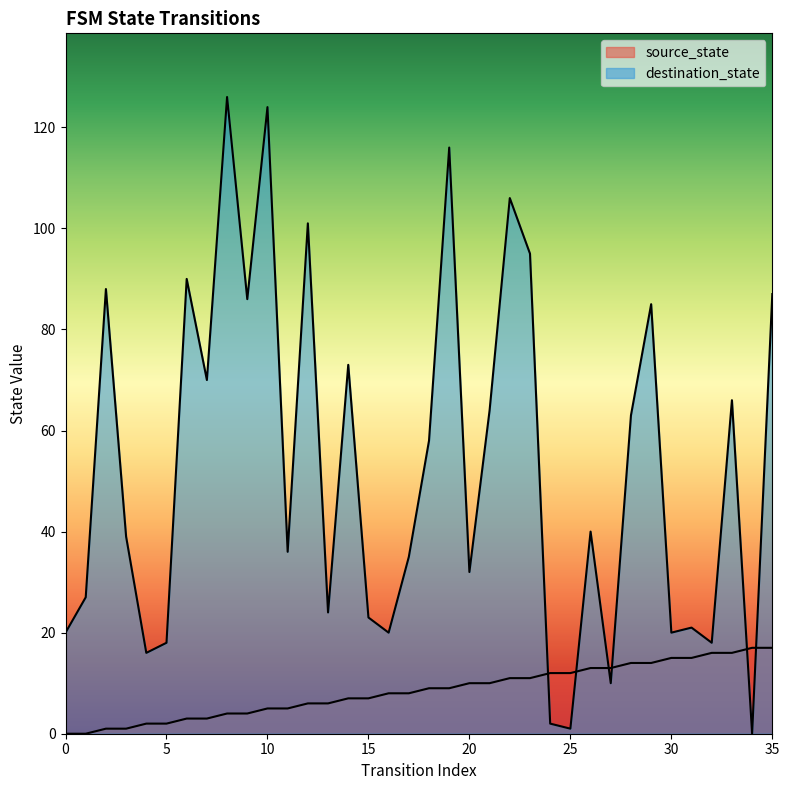

How many times do destination_state and source_state cross each other?

6